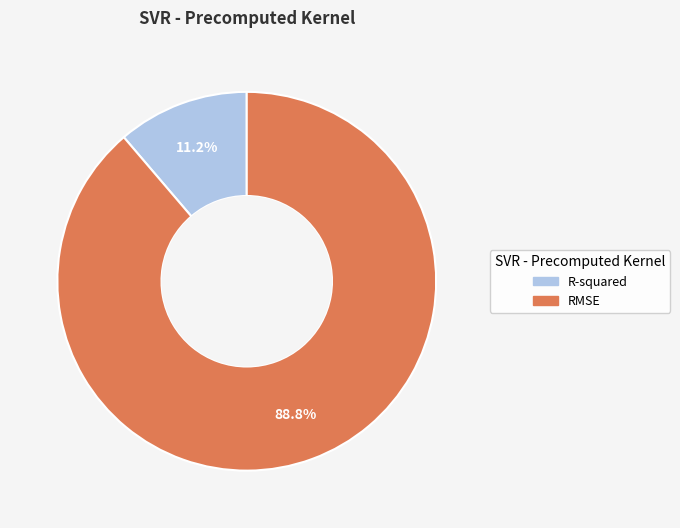

Is the sum of RMSE and R-squared greater than half?

Yes